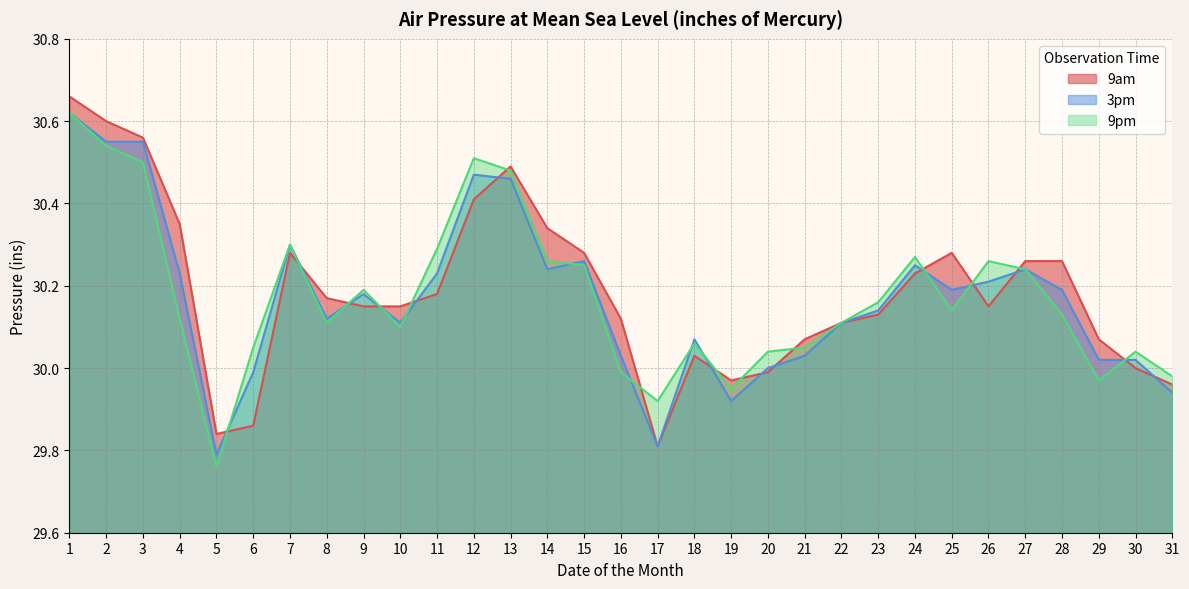

How many interior local valleys does the 9am series have?

4